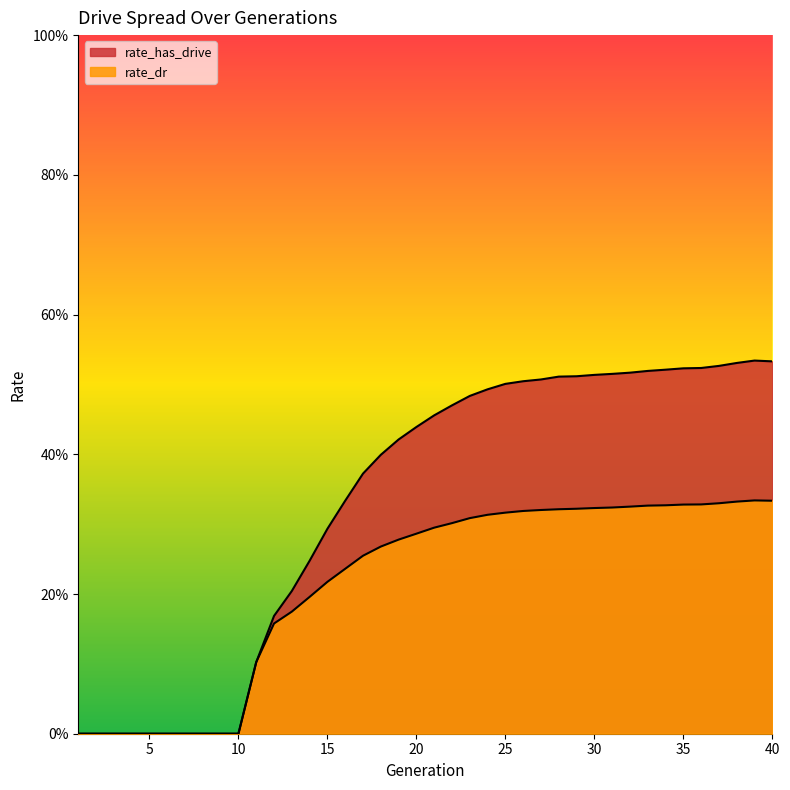

True or false: rate_has_drive and rate_dr cross at least once.

False